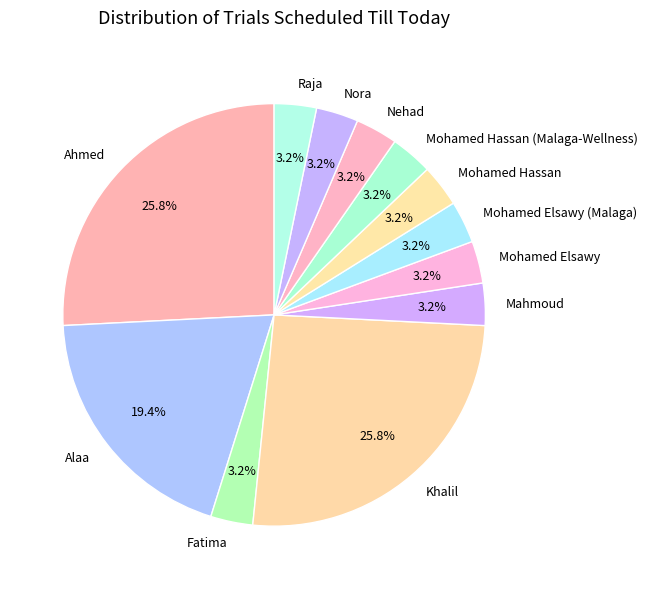

What is the ratio of the value at Mohamed Hassan to the value at Alaa?

0.2